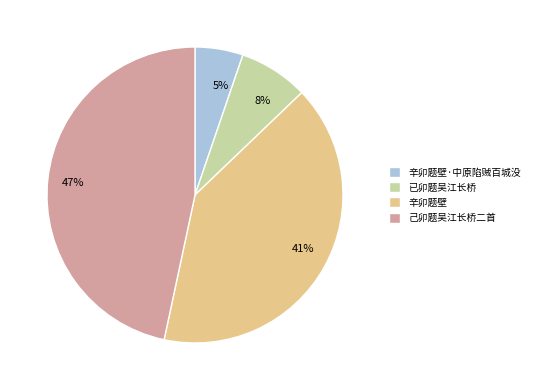

How many slices are in this pie chart?

4